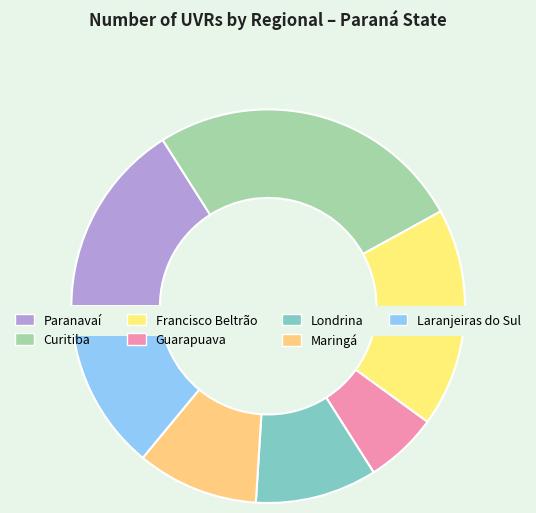

To the nearest percent, what is the difference between the largest and smallest slice percentages?

20%